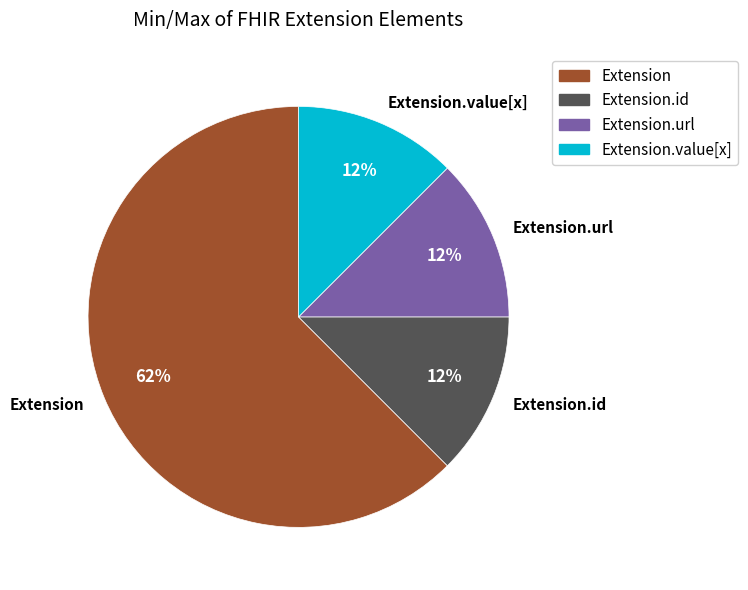

What is the largest slice in the pie chart?

Extension